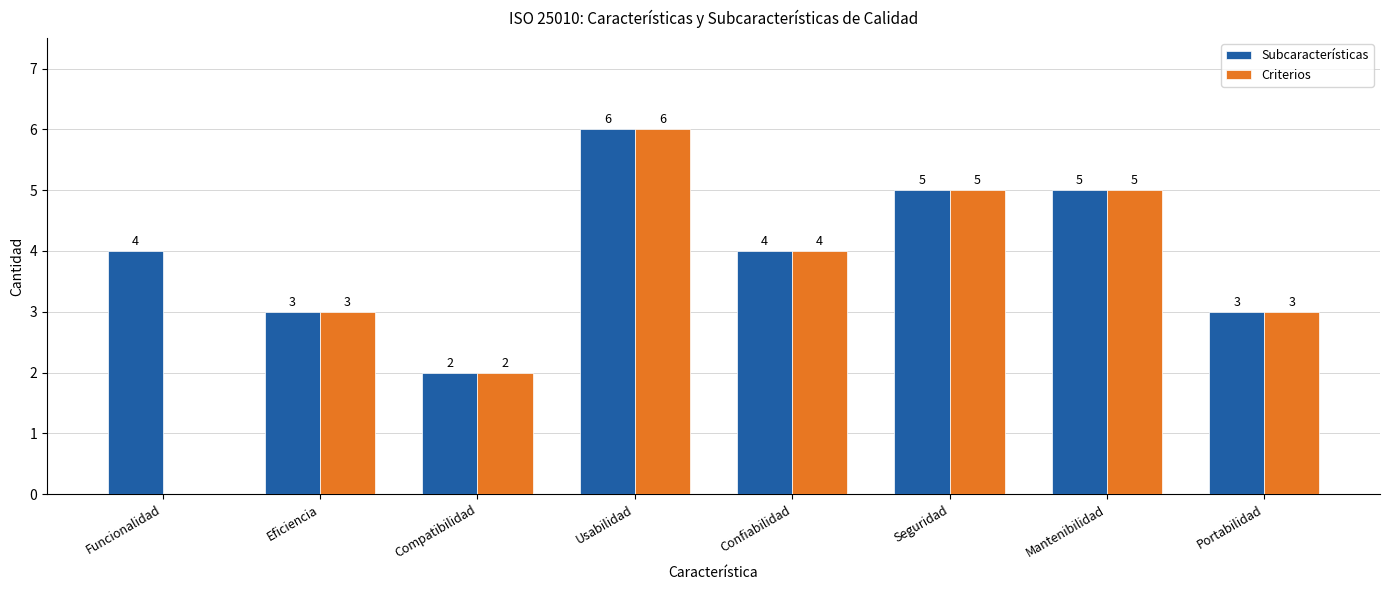

What is the greatest value displayed?

6